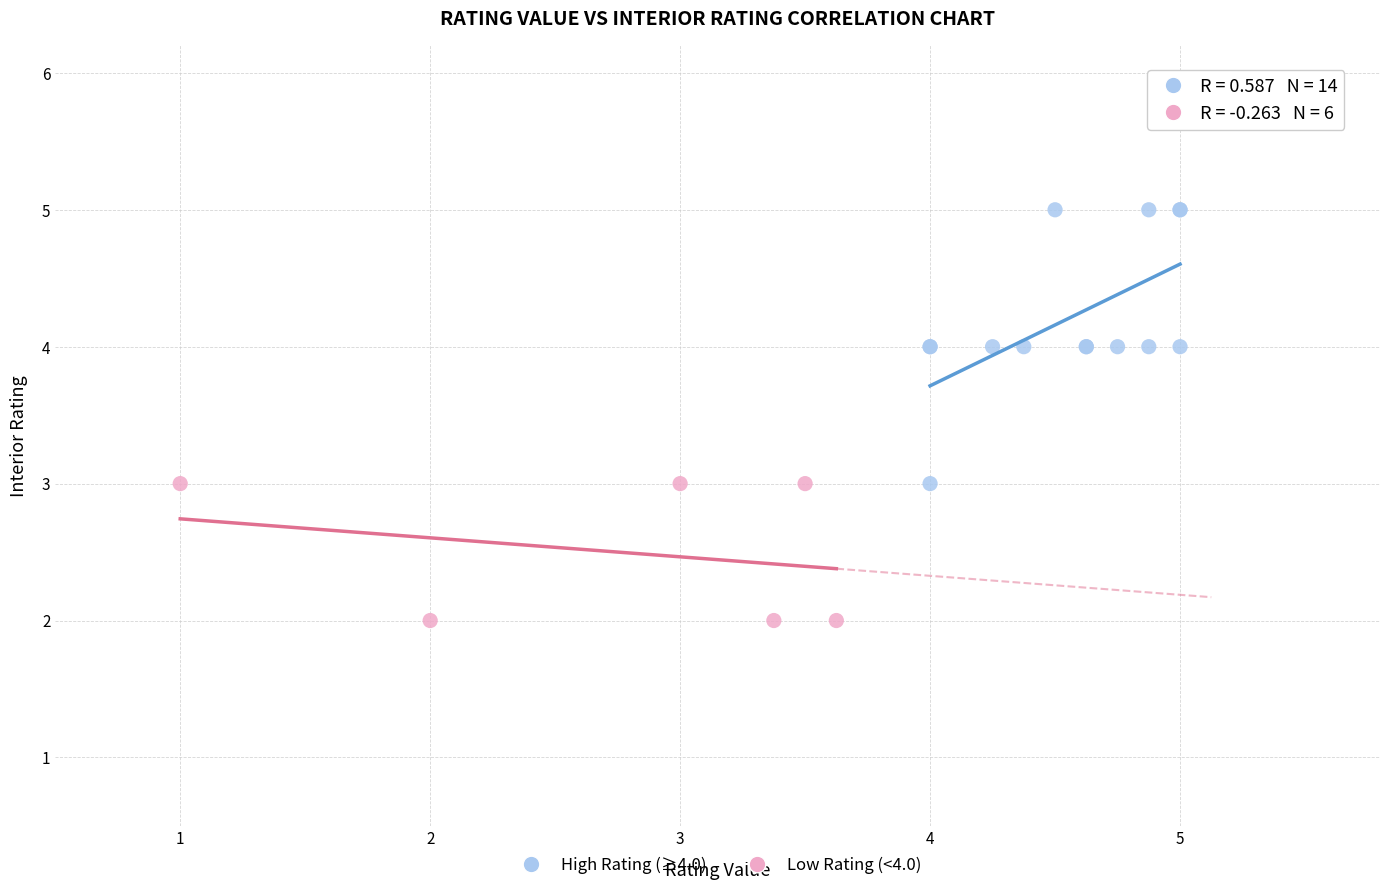

Which series contains the highest Y value?

High Rating (≥4.0)